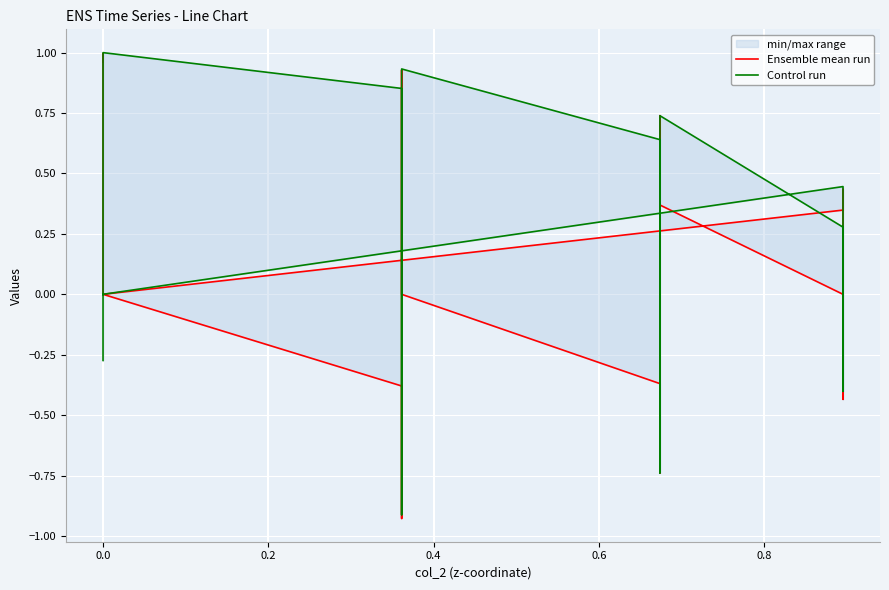

List the series in order of their peak value, highest first.

Control run, Ensemble mean run